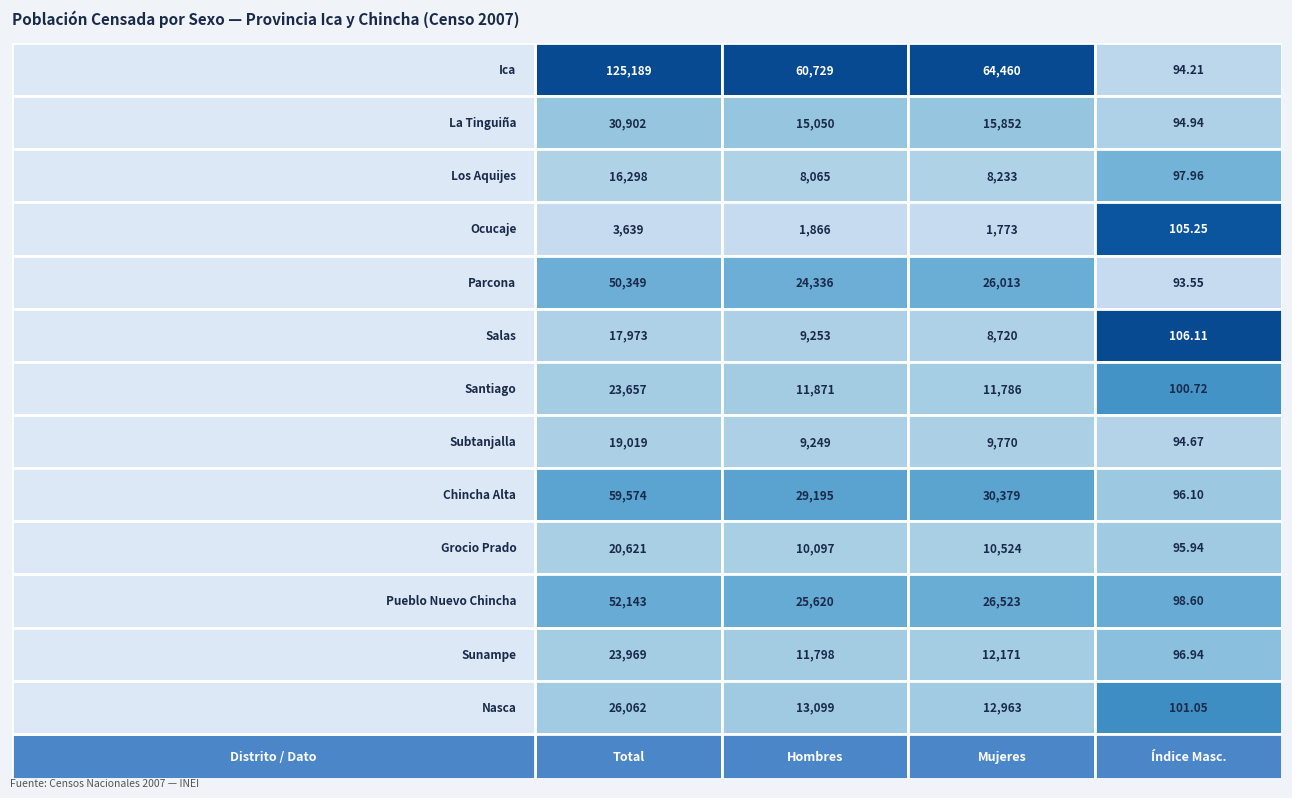

What is the minimum value for Pueblo Nuevo Chincha?

98.6